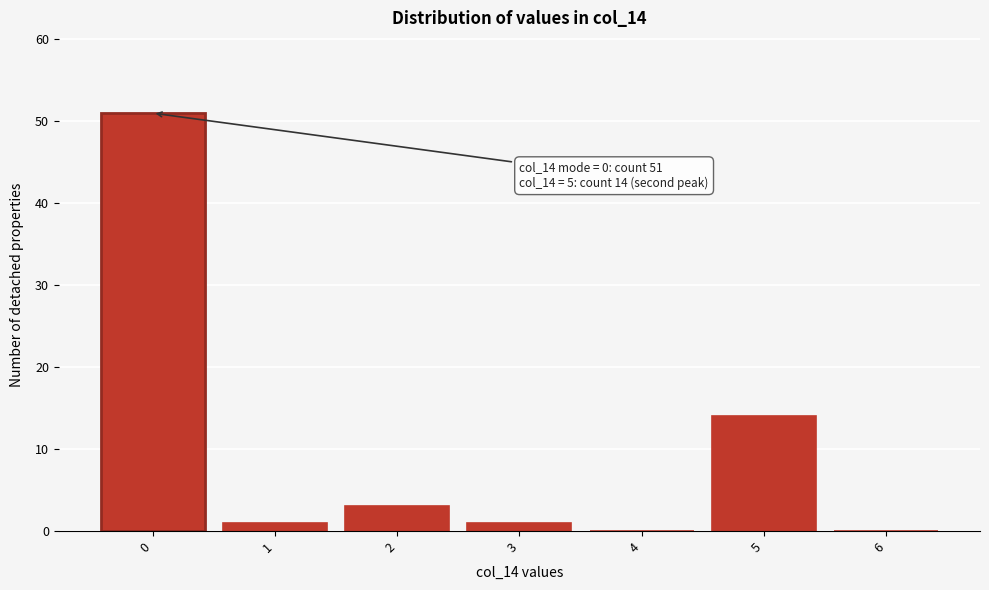

Reading left to right, transcribe all the data shown in this chart.

0=51	1=1	2=3	3=1	4=0	5=14	6=0